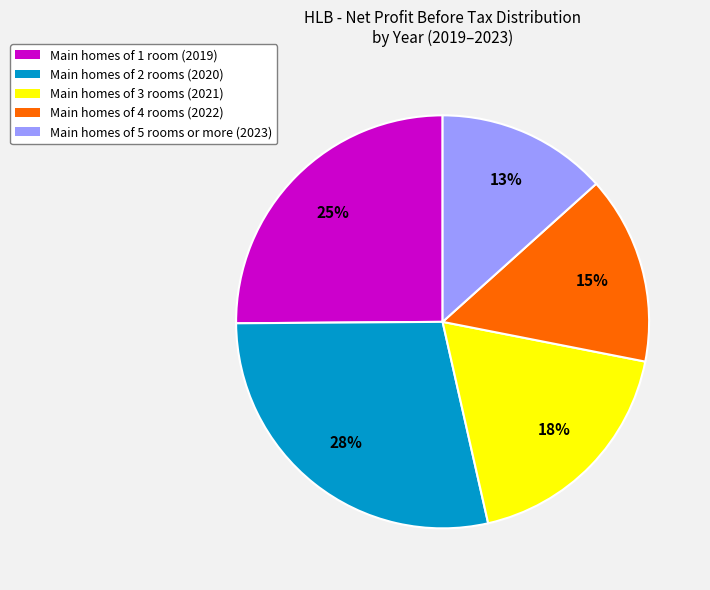

Is the sum of Main homes of 4 rooms (2022) and Main homes of 3 rooms (2021) greater than half?

No